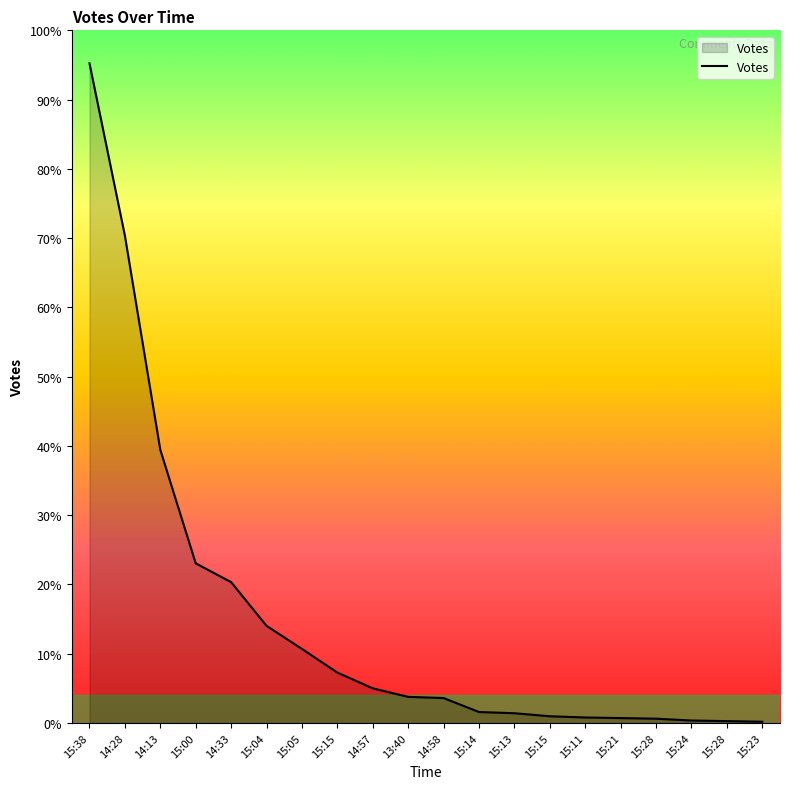

Rank the categories by value from highest to lowest.

15:38, 14:28, 14:13, 15:00, 14:33, 15:04, 15:05, 15:15, 14:57, 13:40, 14:58, 15:14, 15:13, 15:15, 15:11, 15:21, 15:28, 15:24, 15:28, 15:23